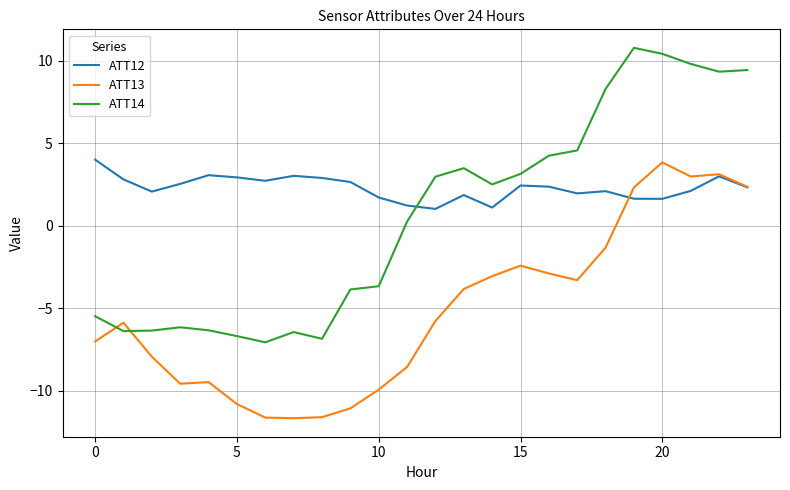

How many intersections are there between ATT14 and ATT13?

2